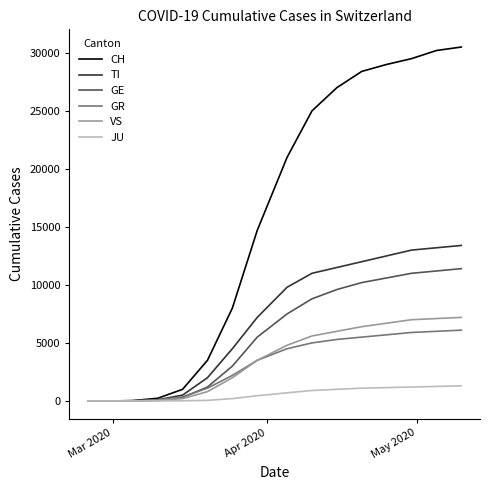

What is the average value of the GE series?

4518